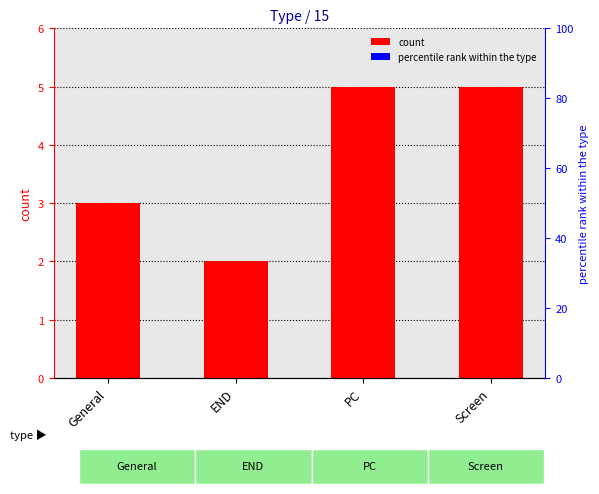

Where is the data nearest to the value 3?

General